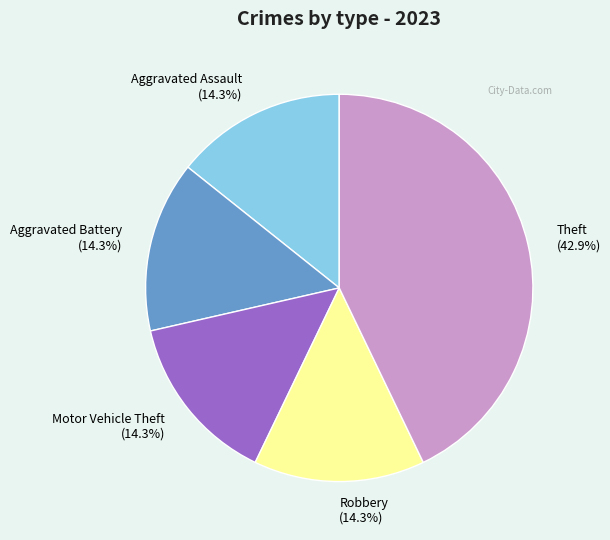

Do Aggravated Battery and Robbery together represent more than half of the pie?

No